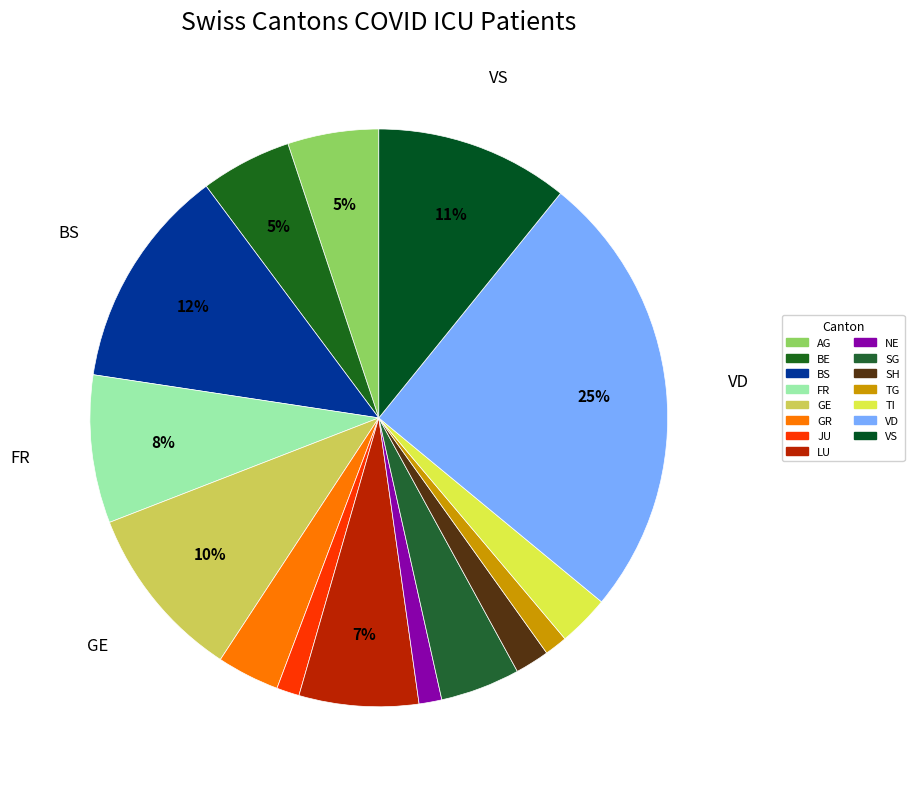

What percentage is the JU slice, to the nearest percent?

1%